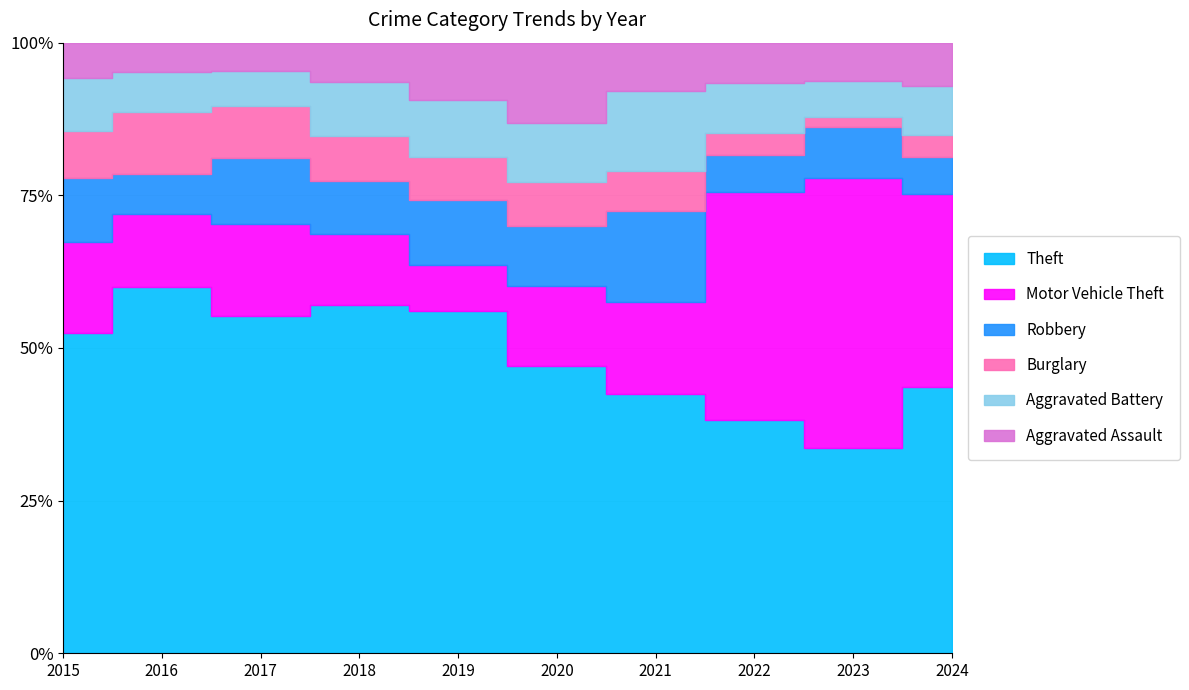

What is the sum of all Burglary values?

168